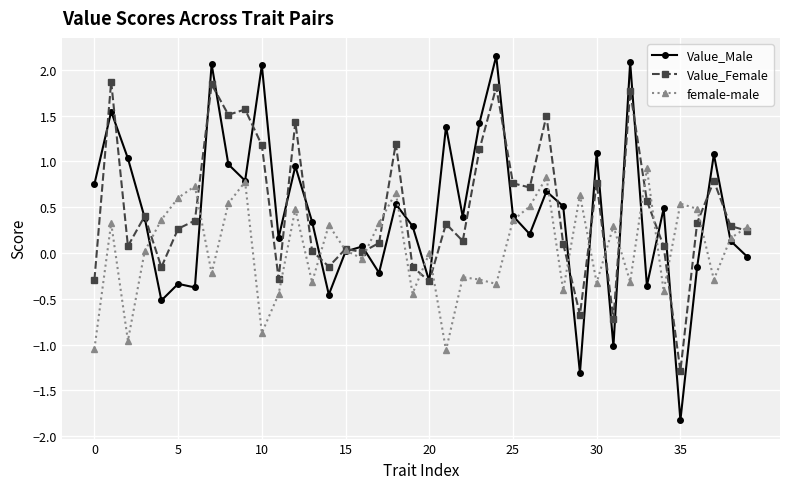

True or false: Value_Female has more than 1 points higher than both neighbors.

True